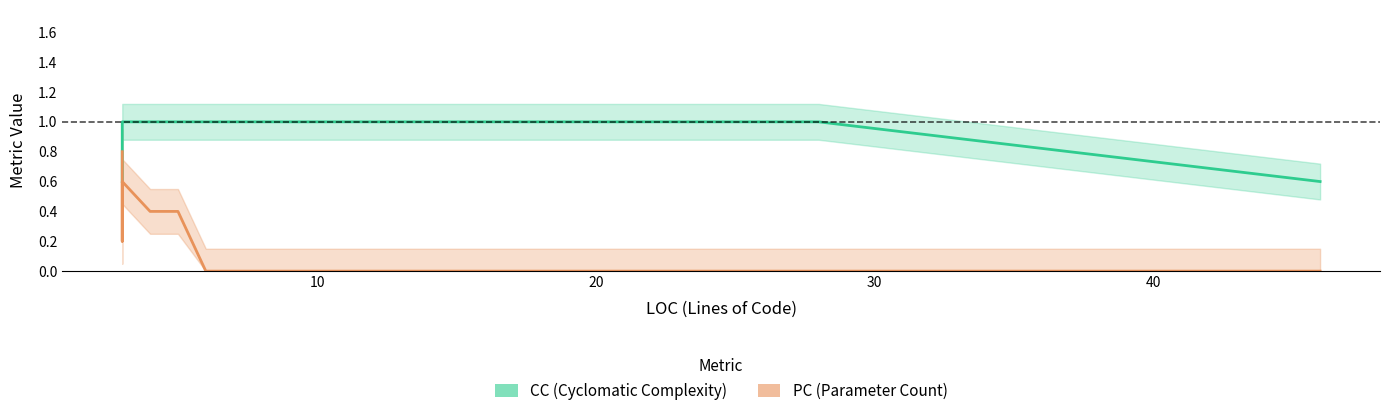

What is the greatest value displayed?

1.0